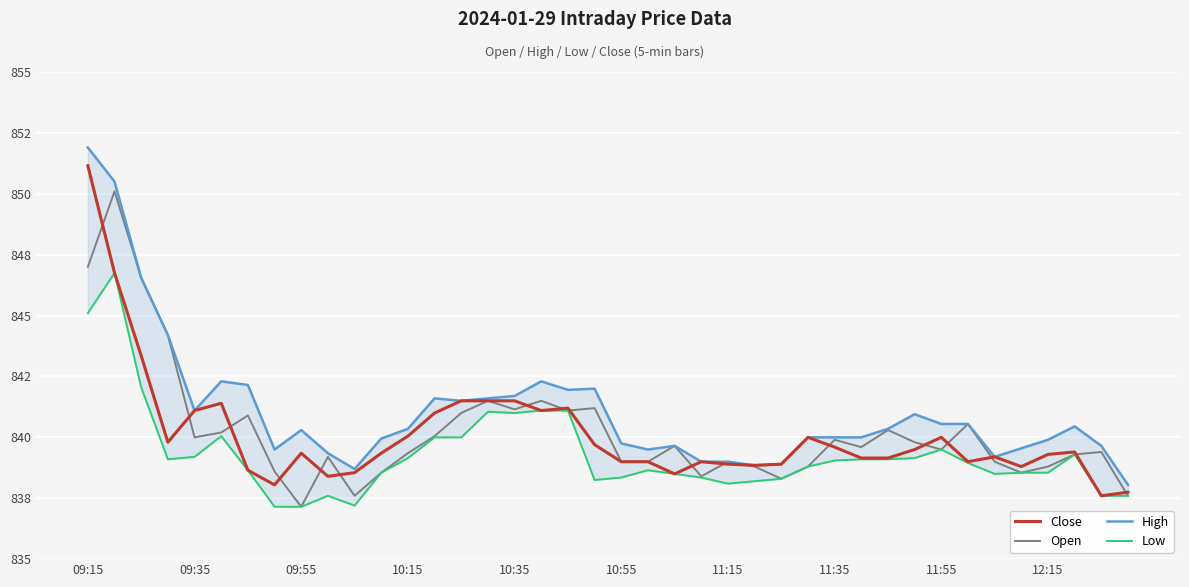

What is the value of the Close point at the 30th from the left?

839.1